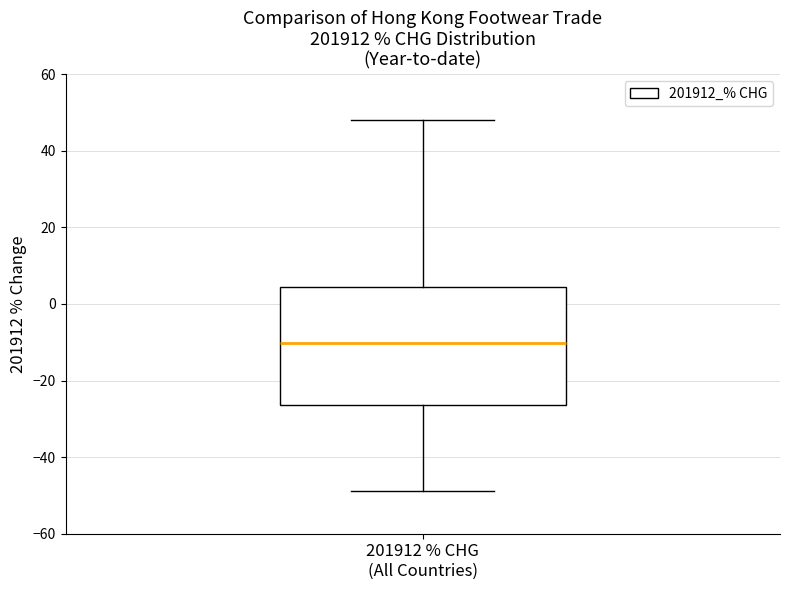

Read this box plot against the y-axis: the position of the median line, the range covered by the box, and the ends of both whiskers. The values are not printed on the chart, so give them approximately, as read against the axis.

median -10, box -26 to 4, whiskers -48 to 48